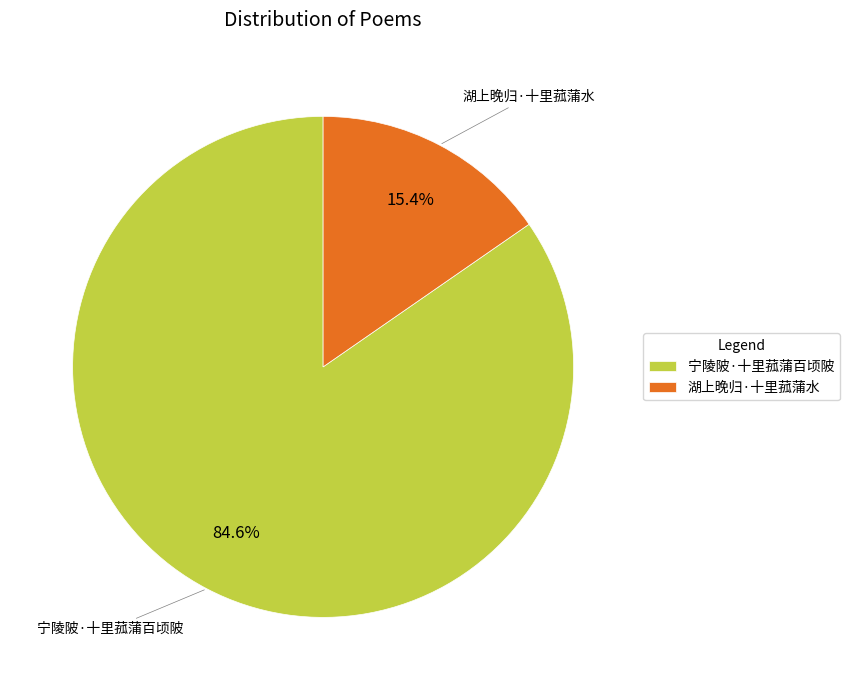

What is the majority slice?

宁陵陂·十里菰蒲百顷陂